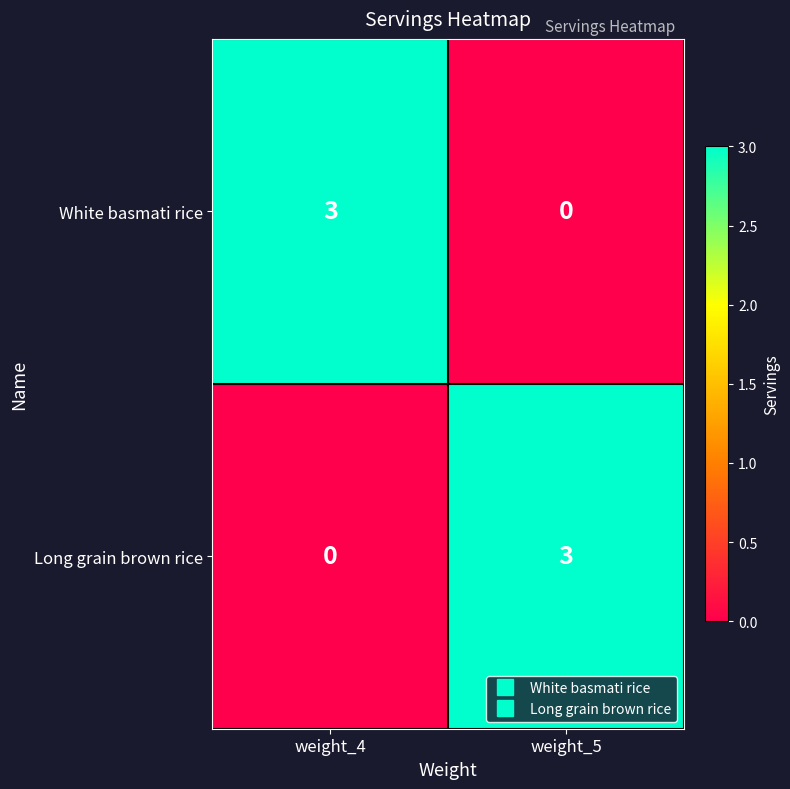

Is the value of Long grain brown rice at weight_4 greater than the value of White basmati rice at weight_4?

No